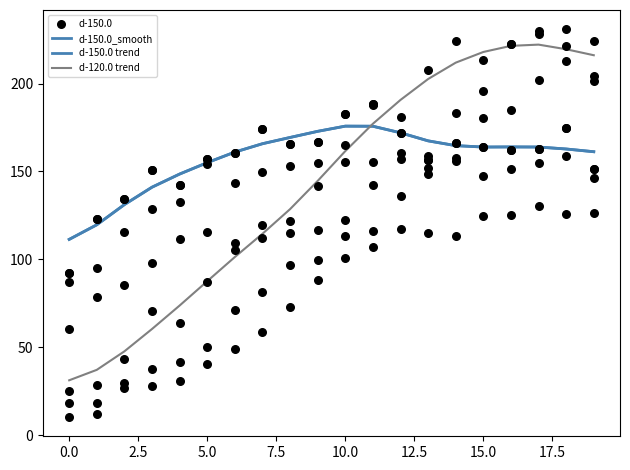

At how many categories does at least one series exceed 93?

20